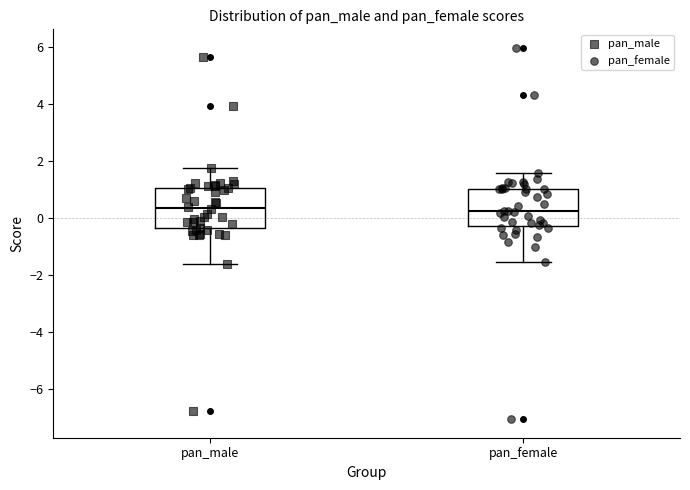

Reading left to right, transcribe this box plot: for each box, give where its median line is, the range the box spans, and where its two whiskers end, as read against the y-axis. The values are not printed on the chart, so give them approximately, as read against the axis.

pan_male: median 0.4, box -0.4 to 1.0, whiskers -1.6 to 1.8
pan_female: median 0.2, box -0.2 to 1.0, whiskers -1.6 to 1.6